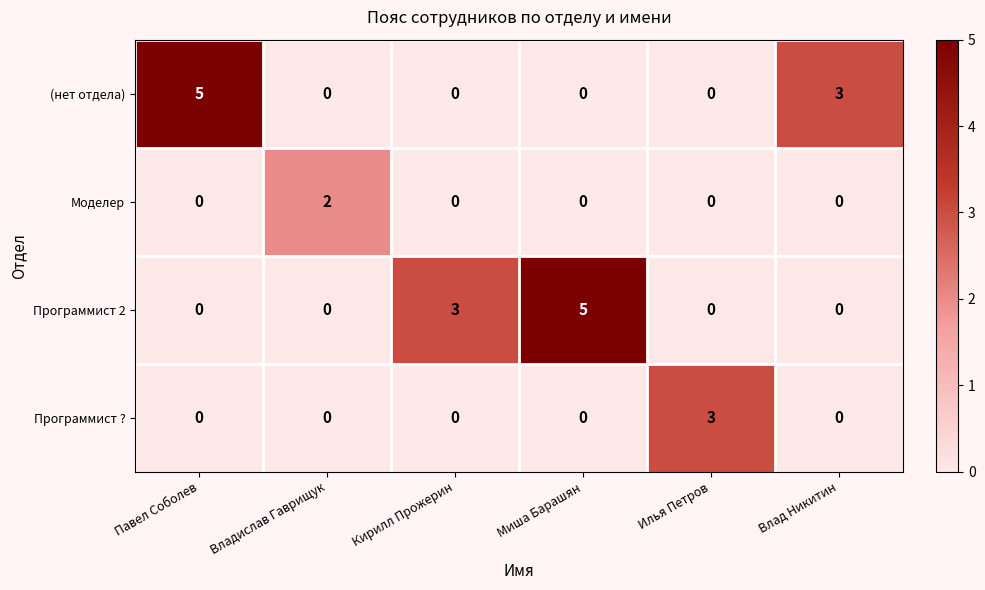

How many categories are shown in the chart?

6